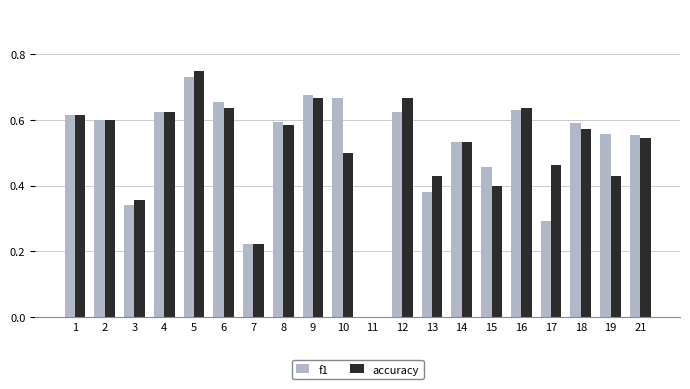

Where is f1 nearest to the value 0?

11